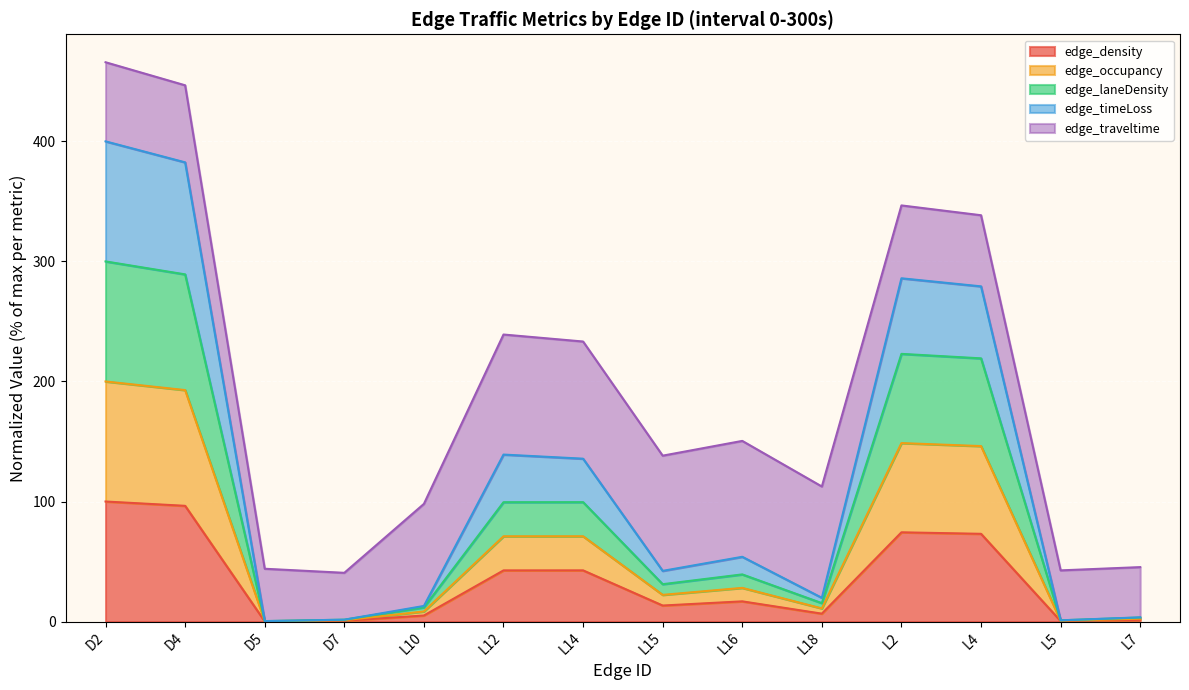

What position from the left is L10?

5